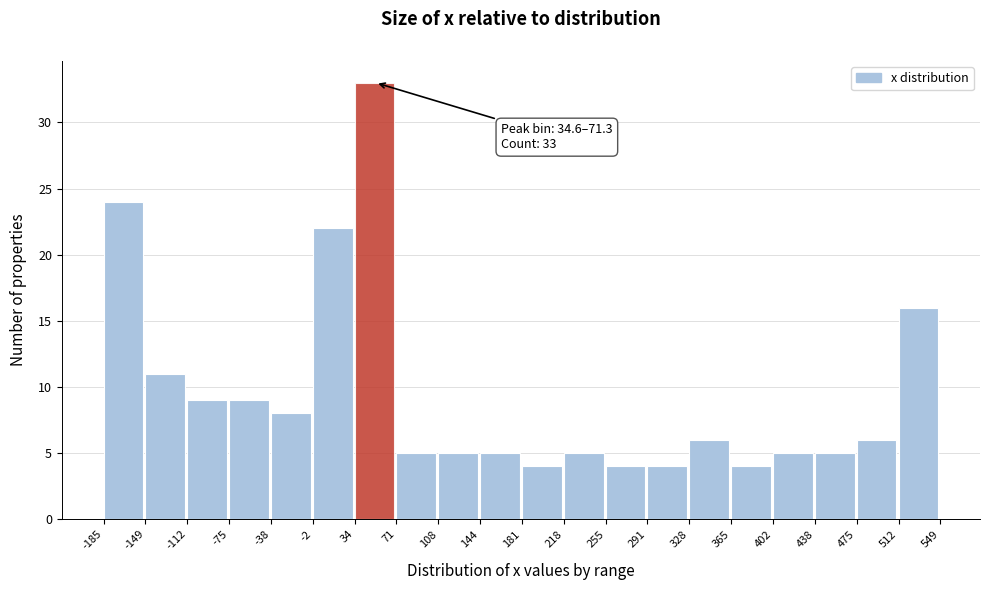

Which range on the x-axis has the tallest bar?

34 to 71